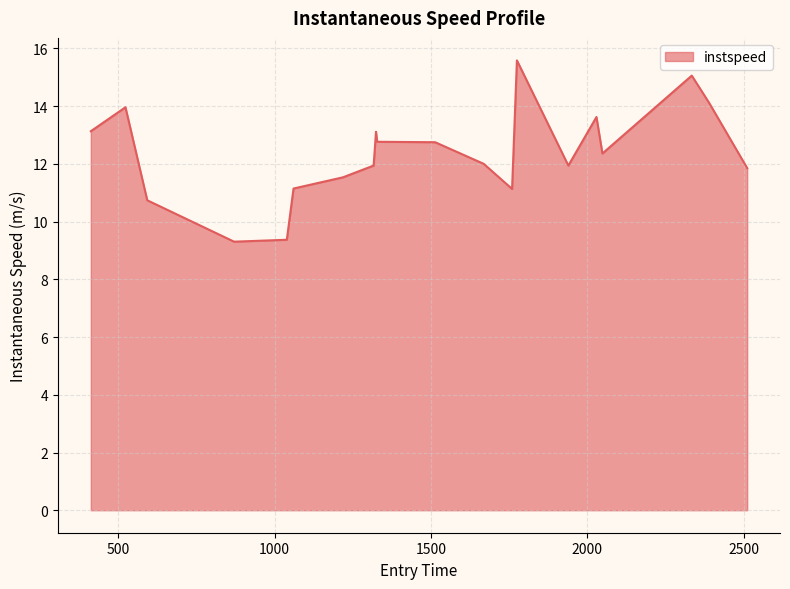

What is the minimum value shown in the chart?

9.3